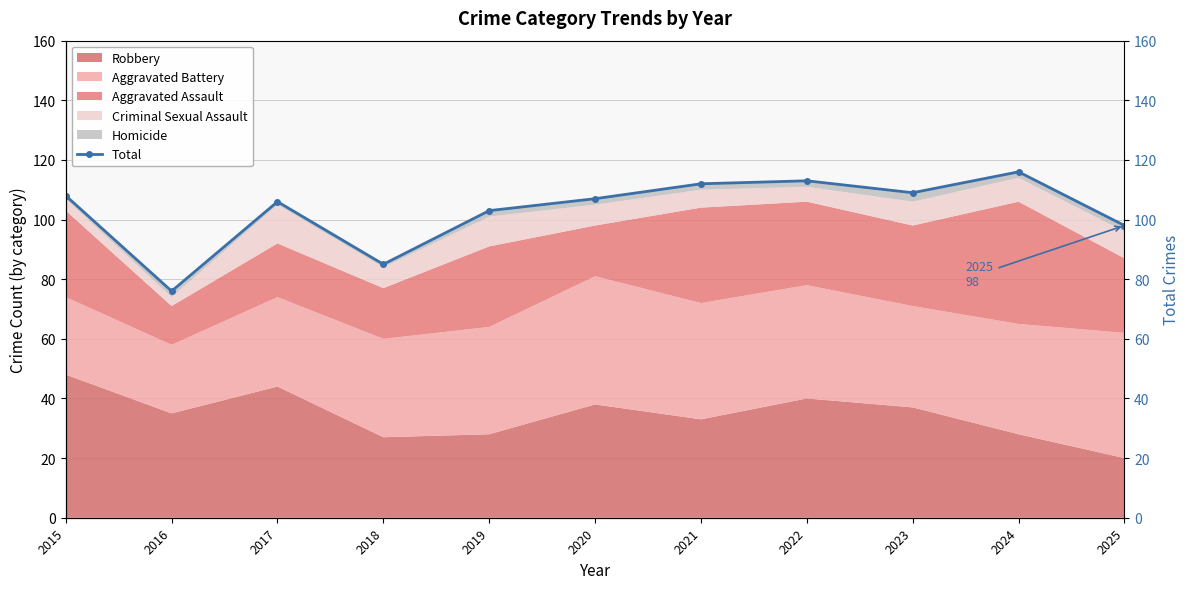

Reading left to right, list all the values displayed in this chart.

2015=108	2016=76	2017=106	2018=85	2019=103	2020=107	2021=112	2022=113	2023=109	2024=116	2025=98